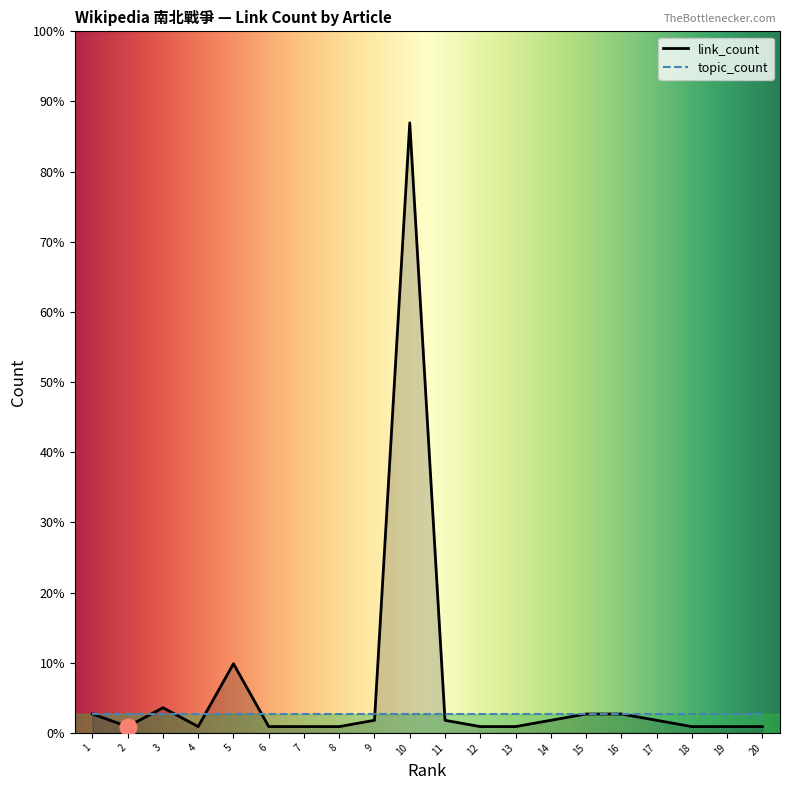

Reading left to right, what are all the values shown in this chart?

link_count: 宾夕凡尼亚州=3	蓋茨堡之役=1	阿肯色州=4	辛德曼堡战役=1	田納西州=11	美国南部=1	美国东北部=1	美国西部=1	大西洋=2	北軍=97	美国奴隶制度=2	废奴主义=1	林肯=1	美国重建时期=2	美利堅合眾國=3	美利坚联盟国=3	亞伯拉罕·林肯=2	埃德温·M·斯坦顿=1	尤利西斯·S·格兰特=1	威廉·T·舍曼=1
rank: 宾夕凡尼亚州=1	蓋茨堡之役=2	阿肯色州=3	辛德曼堡战役=4	田納西州=5	美国南部=6	美国东北部=7	美国西部=8	大西洋=9	北軍=10	美国奴隶制度=11	废奴主义=12	林肯=13	美国重建时期=14	美利堅合眾國=15	美利坚联盟国=16	亞伯拉罕·林肯=17	埃德温·M·斯坦顿=18	尤利西斯·S·格兰特=19	威廉·T·舍曼=20
topic_count: 宾夕凡尼亚州=3	蓋茨堡之役=3	阿肯色州=3	辛德曼堡战役=3	田納西州=3	美国南部=3	美国东北部=3	美国西部=3	大西洋=3	北軍=3	美国奴隶制度=3	废奴主义=3	林肯=3	美国重建时期=3	美利堅合眾國=3	美利坚联盟国=3	亞伯拉罕·林肯=3	埃德温·M·斯坦顿=3	尤利西斯·S·格兰特=3	威廉·T·舍曼=3